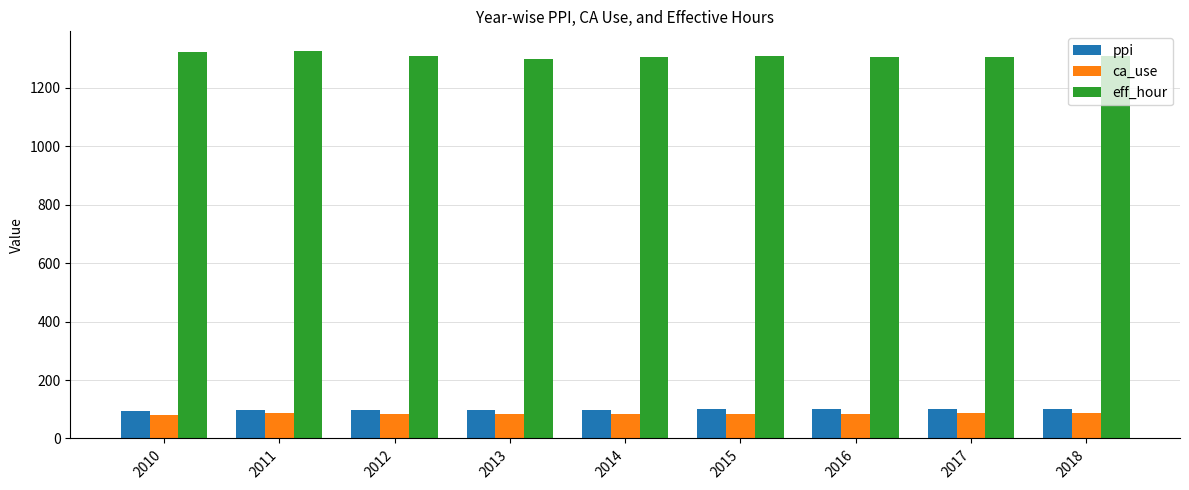

What is the difference between the second highest and second lowest values in the eff_hour series?

17.7